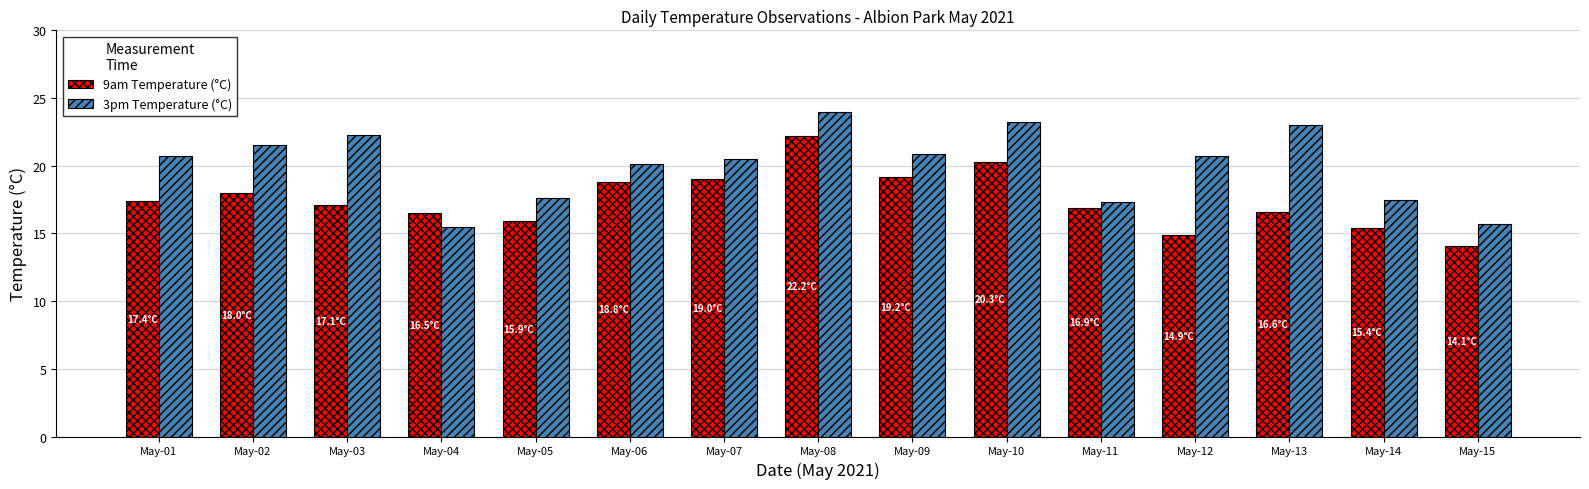

Which series changed the most between May-12 and May-15?

3pm Temperature (°C)